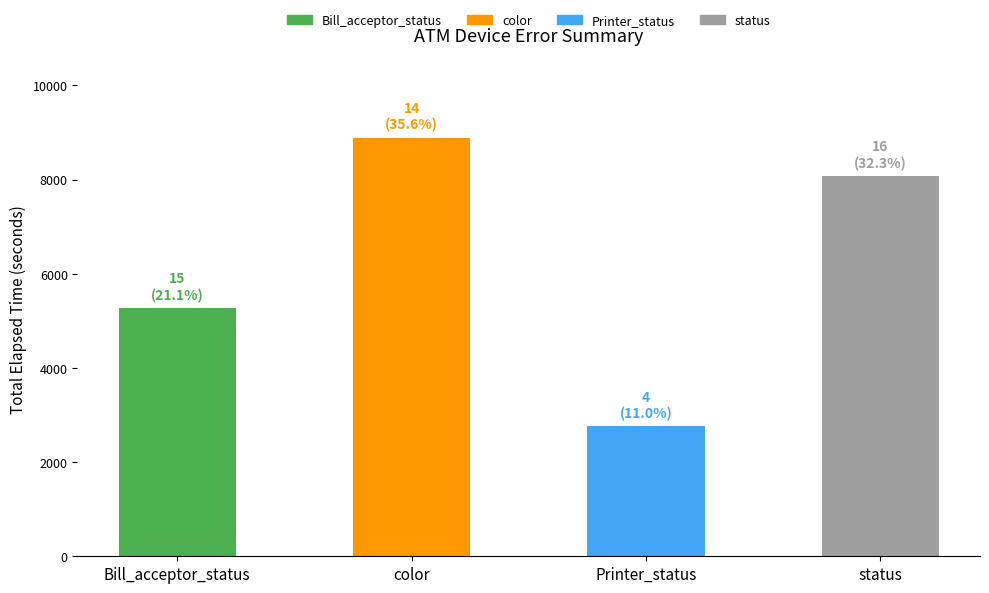

What is the maximum value shown in the chart?

8892